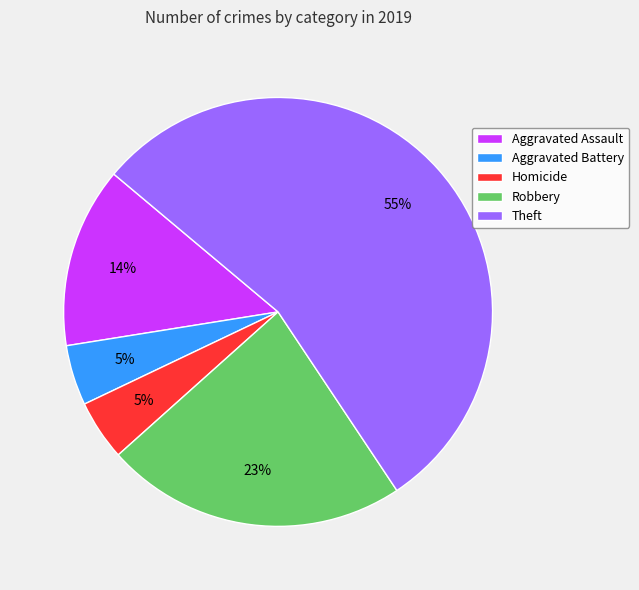

To the nearest percent, what is the average slice percentage?

20%